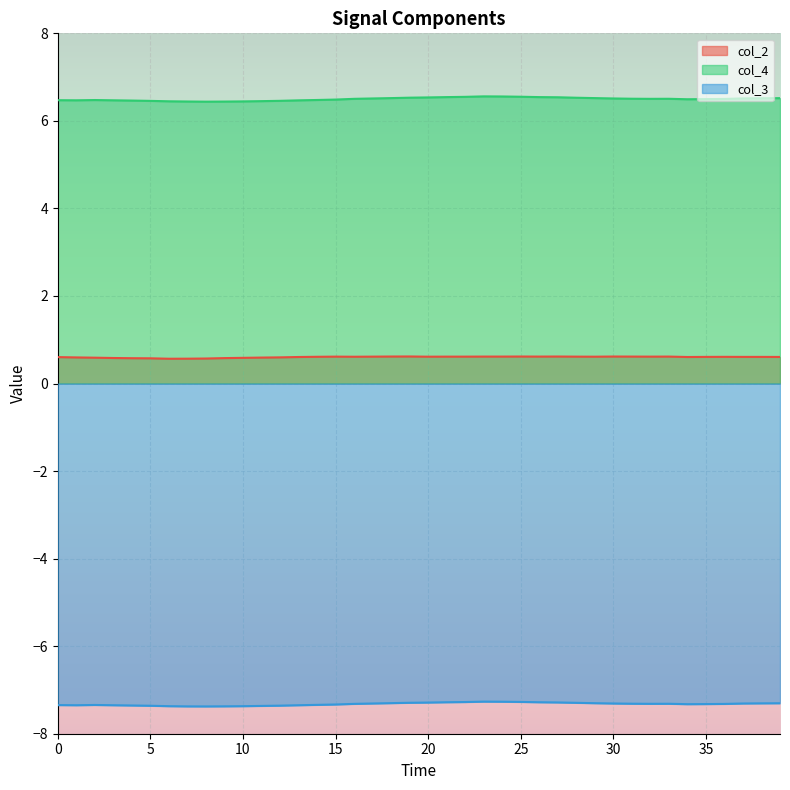

List the series in order of their overall mean, lowest first.

col_3, col_2, col_4